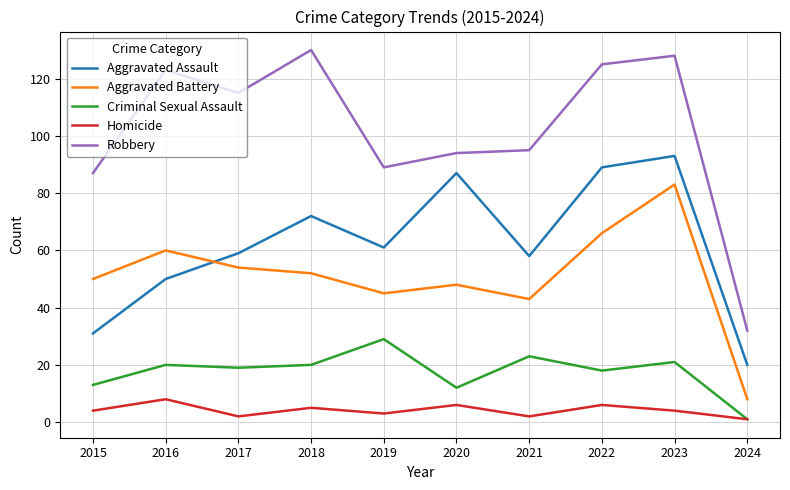

The value of Aggravated Battery at 2018 is 52. True or false?

True